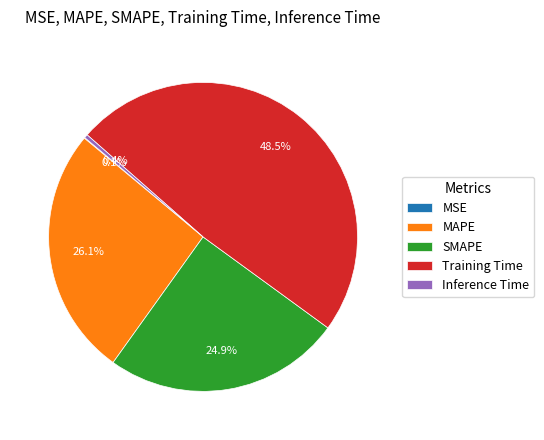

Does MAPE account for over 50% of the chart?

No